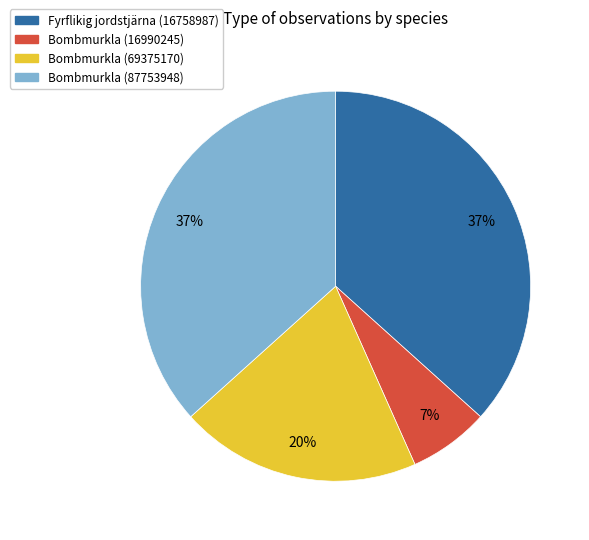

What is the smallest slice in the pie chart?

Bombmurkla (16990245)